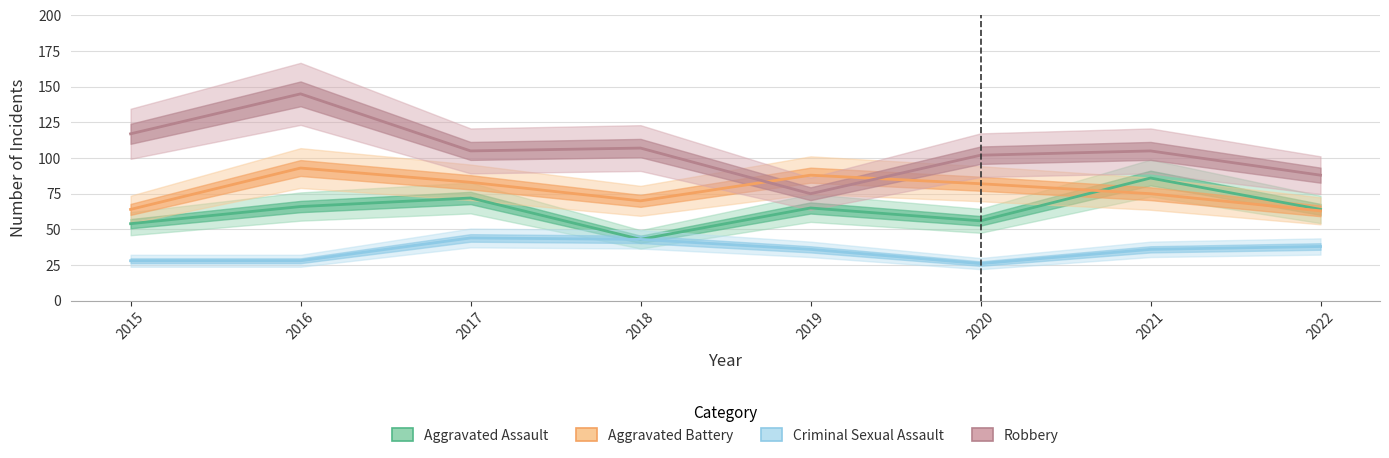

Is this an area chart (filled region under the line)?

No